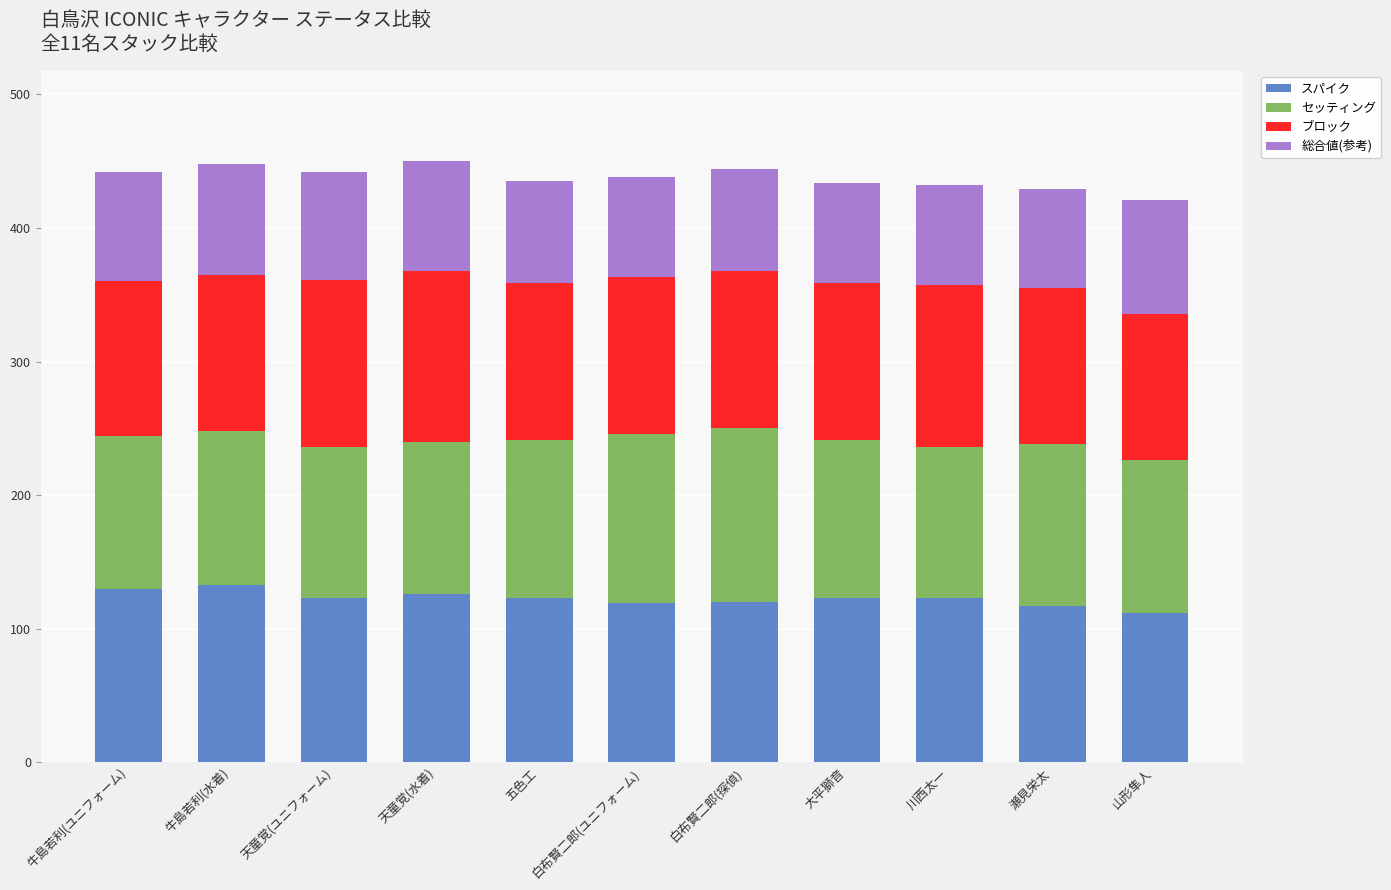

What are all the series names shown in the legend?

スパイク, セッティング, ブロック, 総合値(参考)